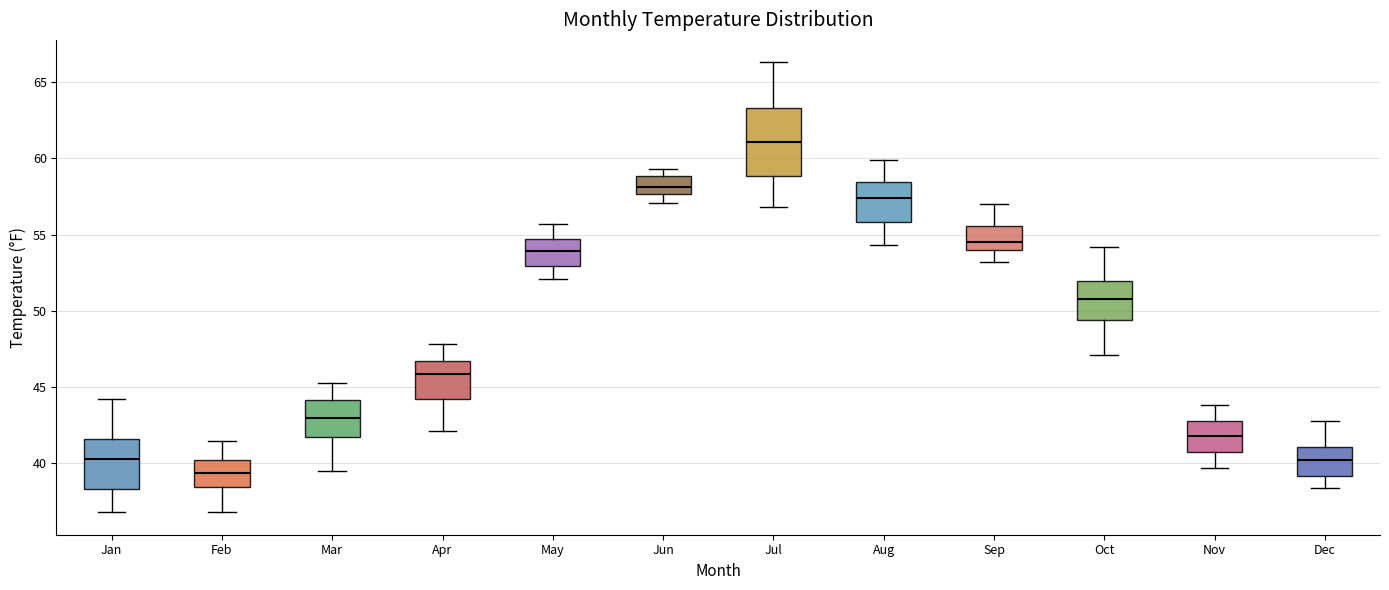

Reading left to right, transcribe this box plot: for each box, give where its median line is, the range the box spans, and where its two whiskers end, as read against the y-axis. The values are not printed on the chart, so give them approximately, as read against the axis.

Jan: median 40.5, box 38.5 to 41.5, whiskers 37.0 to 44.0
Feb: median 39.5, box 38.5 to 40.0, whiskers 37.0 to 41.5
Mar: median 43.0, box 41.5 to 44.0, whiskers 39.5 to 45.5
Apr: median 46.0, box 44.5 to 46.5, whiskers 42.0 to 48.0
May: median 54.0, box 53.0 to 55.0, whiskers 52.0 to 55.5
Jun: median 58.0, box 57.5 to 59.0, whiskers 57.0 to 59.5
Jul: median 61.0, box 59.0 to 63.5, whiskers 57.0 to 66.5
Aug: median 57.5, box 56.0 to 58.5, whiskers 54.5 to 60.0
Sep: median 54.5, box 54.0 to 55.5, whiskers 53.0 to 57.0
Oct: median 51.0, box 49.5 to 52.0, whiskers 47.0 to 54.0
Nov: median 42.0, box 41.0 to 43.0, whiskers 39.5 to 44.0
Dec: median 40.0, box 39.0 to 41.0, whiskers 38.5 to 43.0